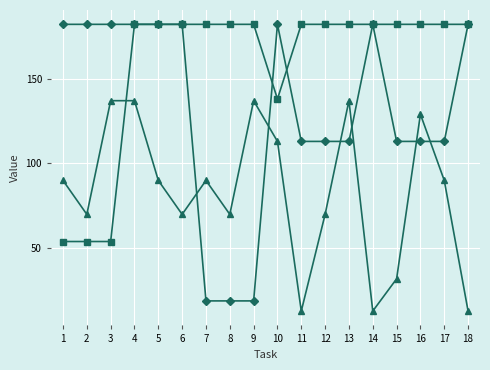

What is the greatest value displayed?

182